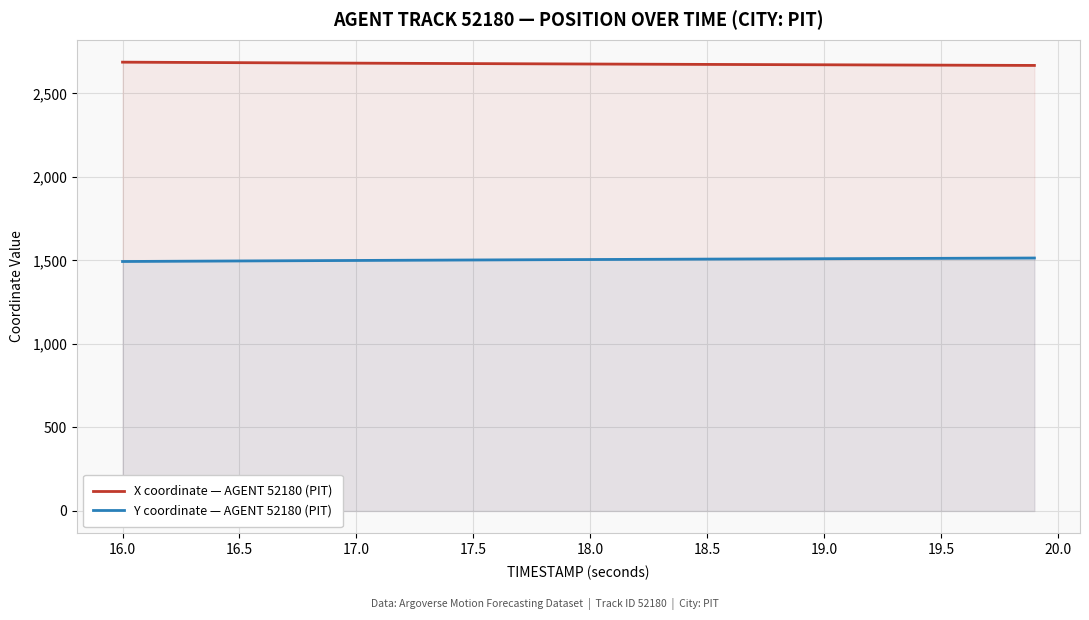

The value of X coordinate — AGENT 52180 (PIT) at 17.5 is 2679.1. True or false?

True